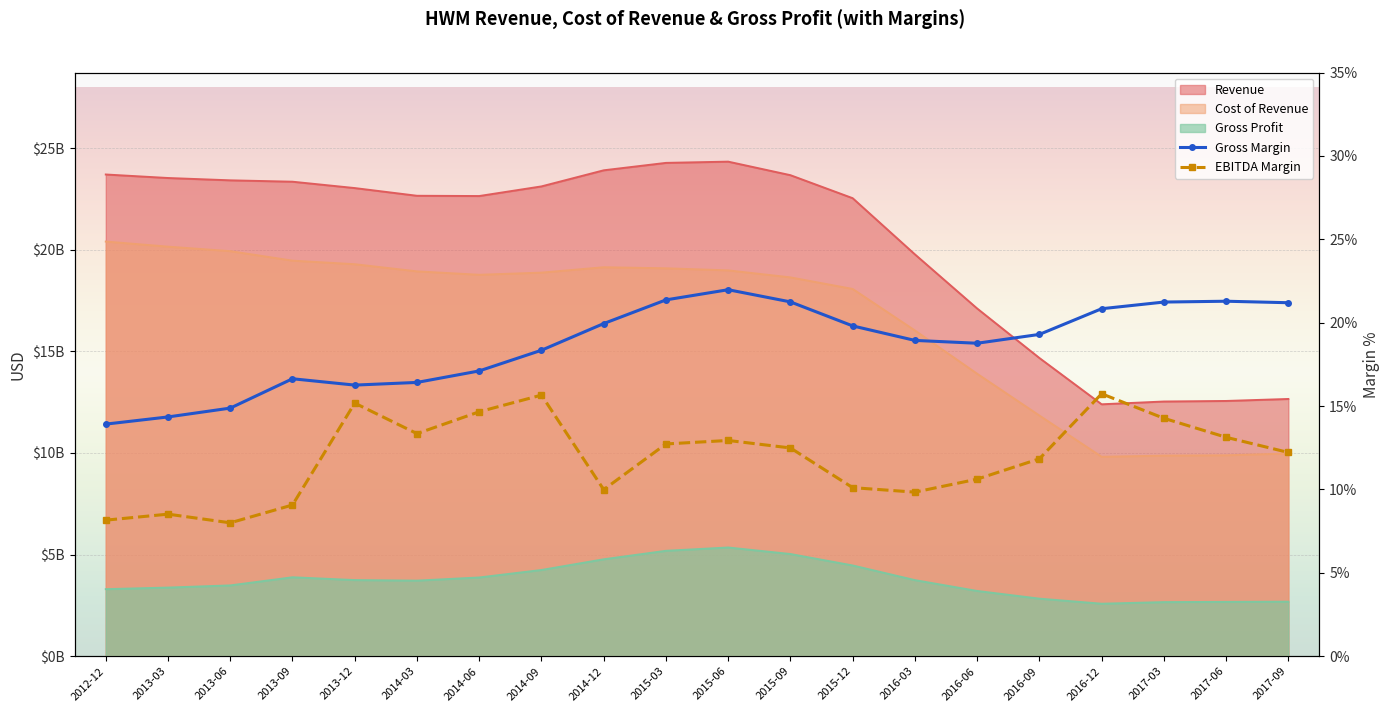

How many interior local valleys does the Gross Margin series have?

2